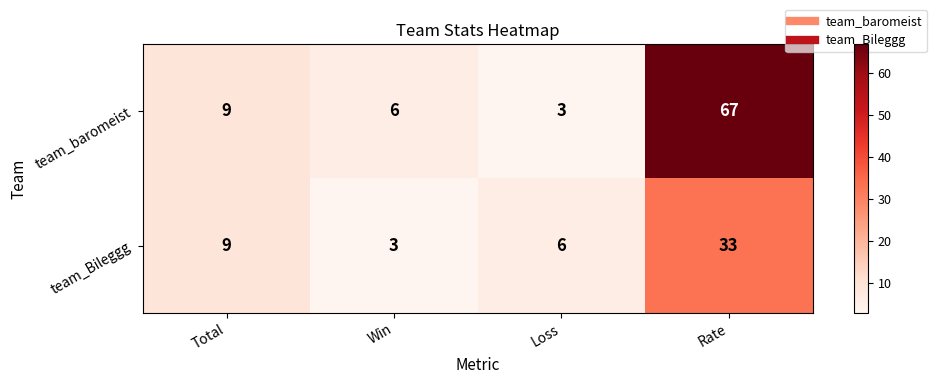

True or false: team_baromeist has a value of 6 at Win.

True